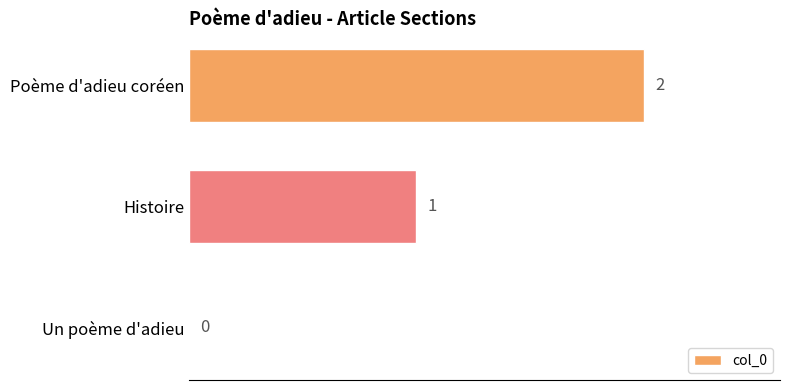

What is the average value?

1